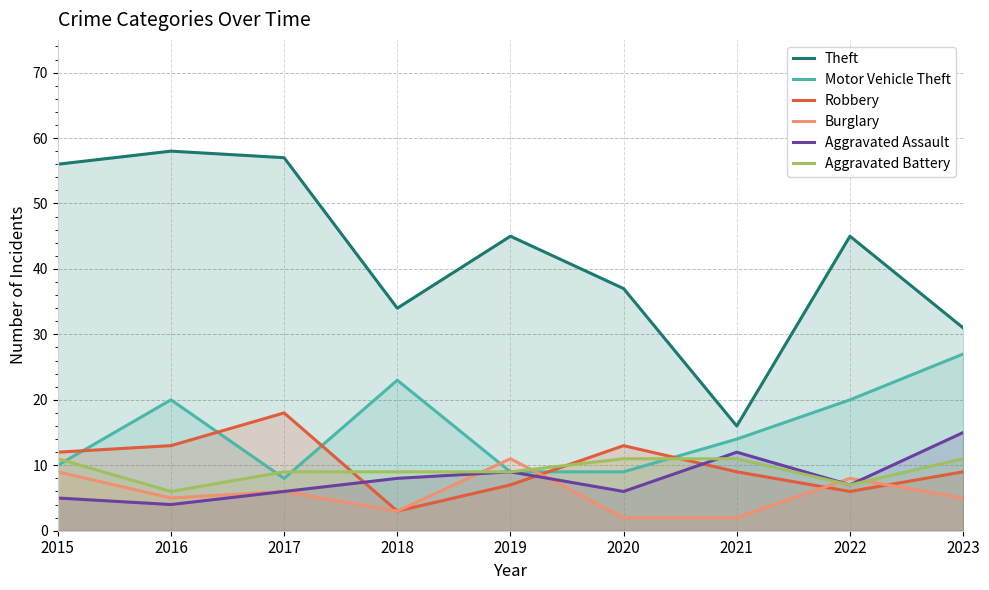

True or false: Aggravated Assault has a value of 5 at 2015.

True